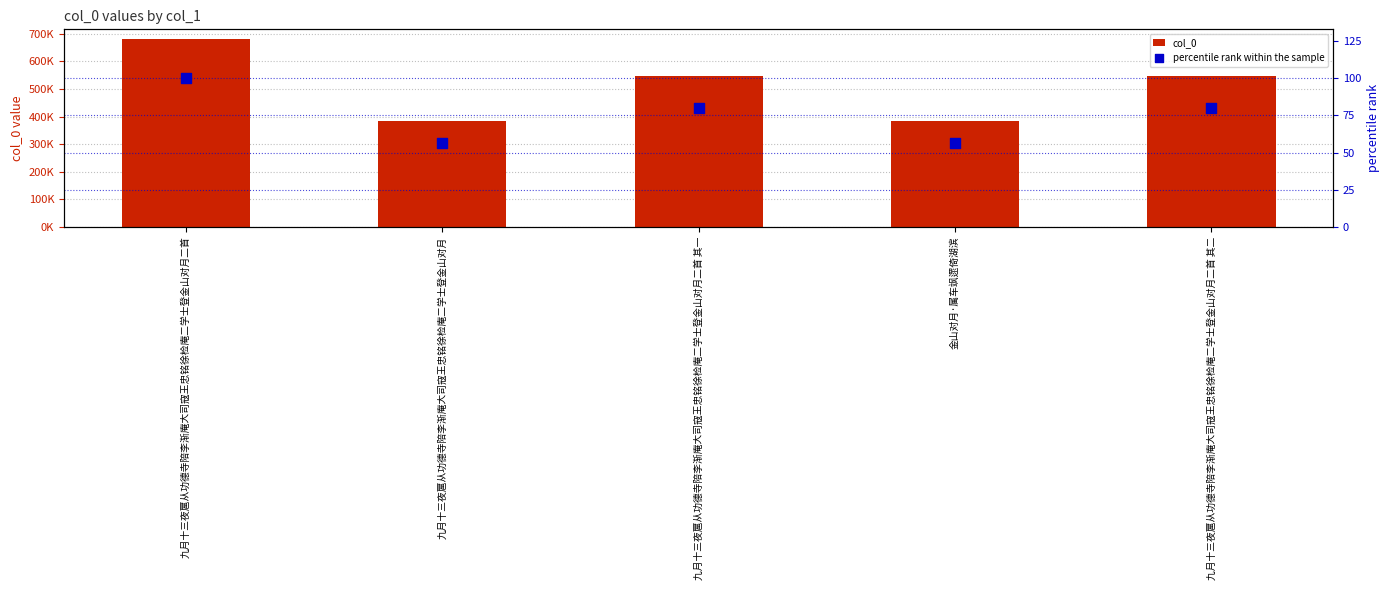

Which series has the largest total across all categories?

col_0